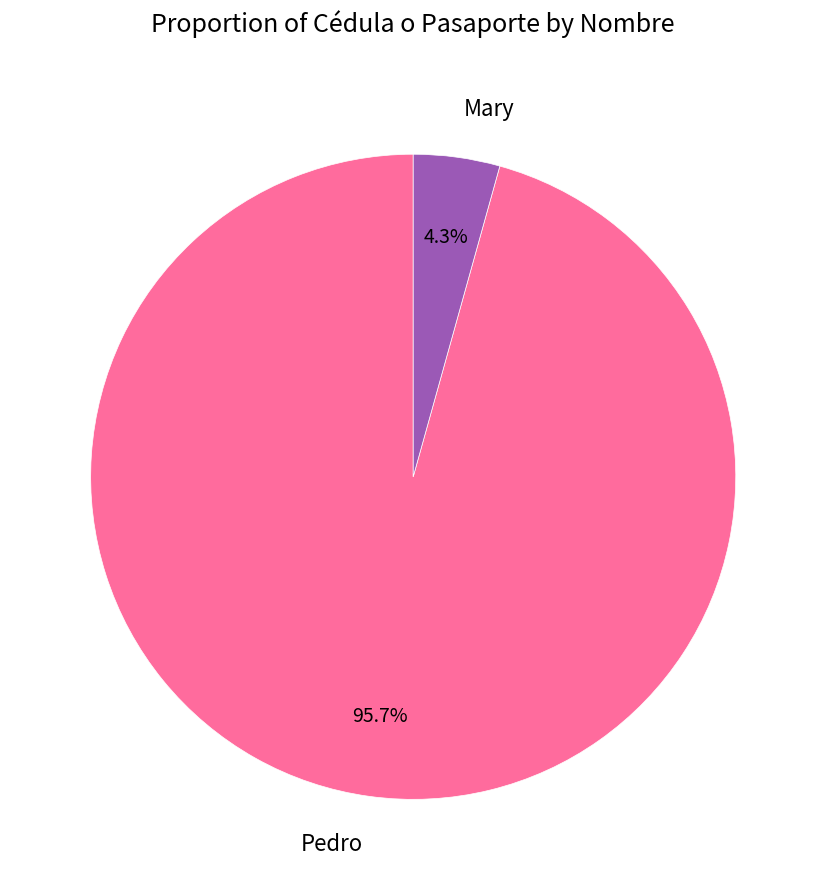

Which has a higher value, Mary or Pedro?

Pedro